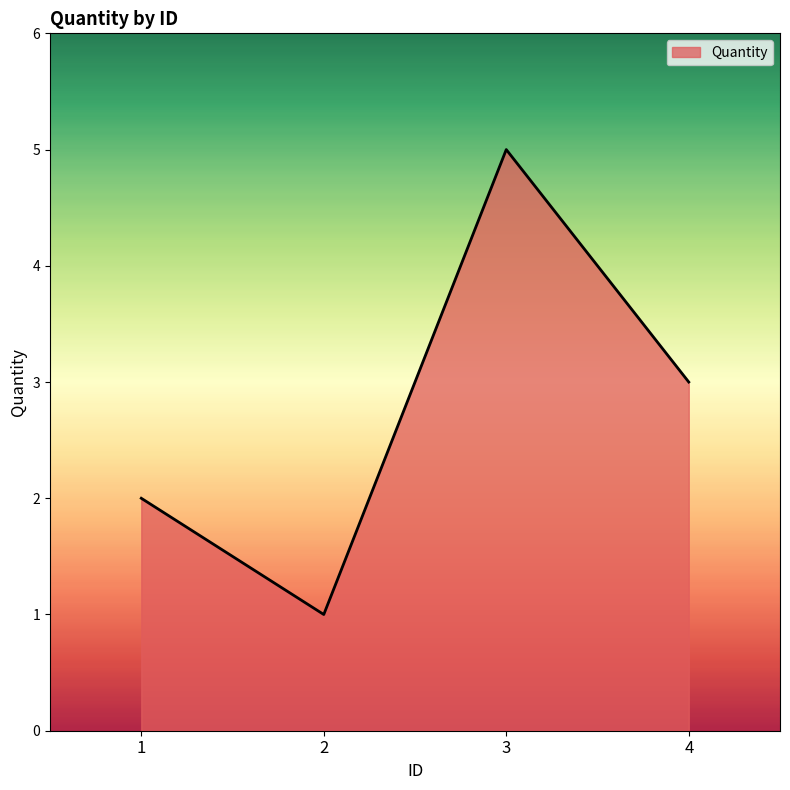

At which category does the chart reach its minimum across all series?

2